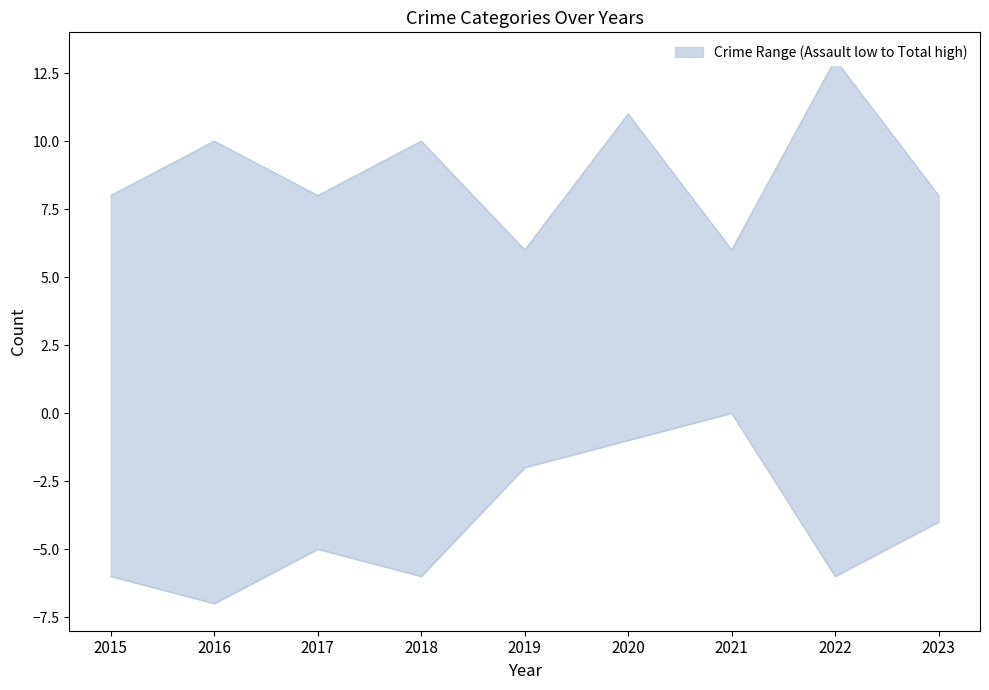

In Robbery, how many points are lower than both neighbors (excluding endpoints)?

3